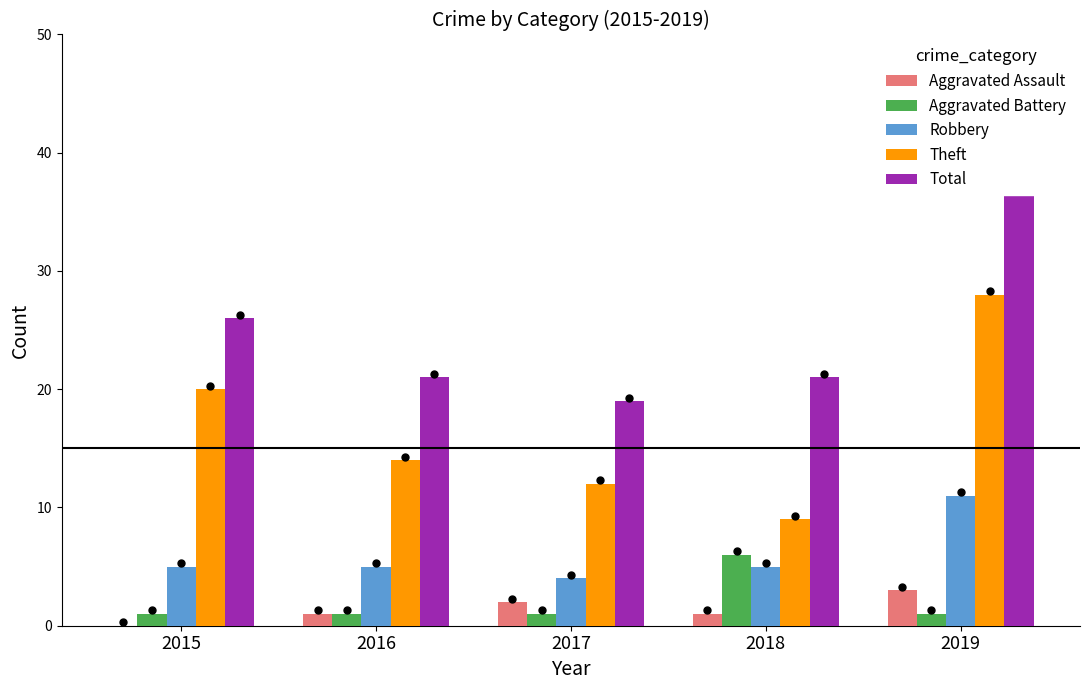

What are all the series names shown in the legend?

Aggravated Assault, Aggravated Battery, Robbery, Theft, Total